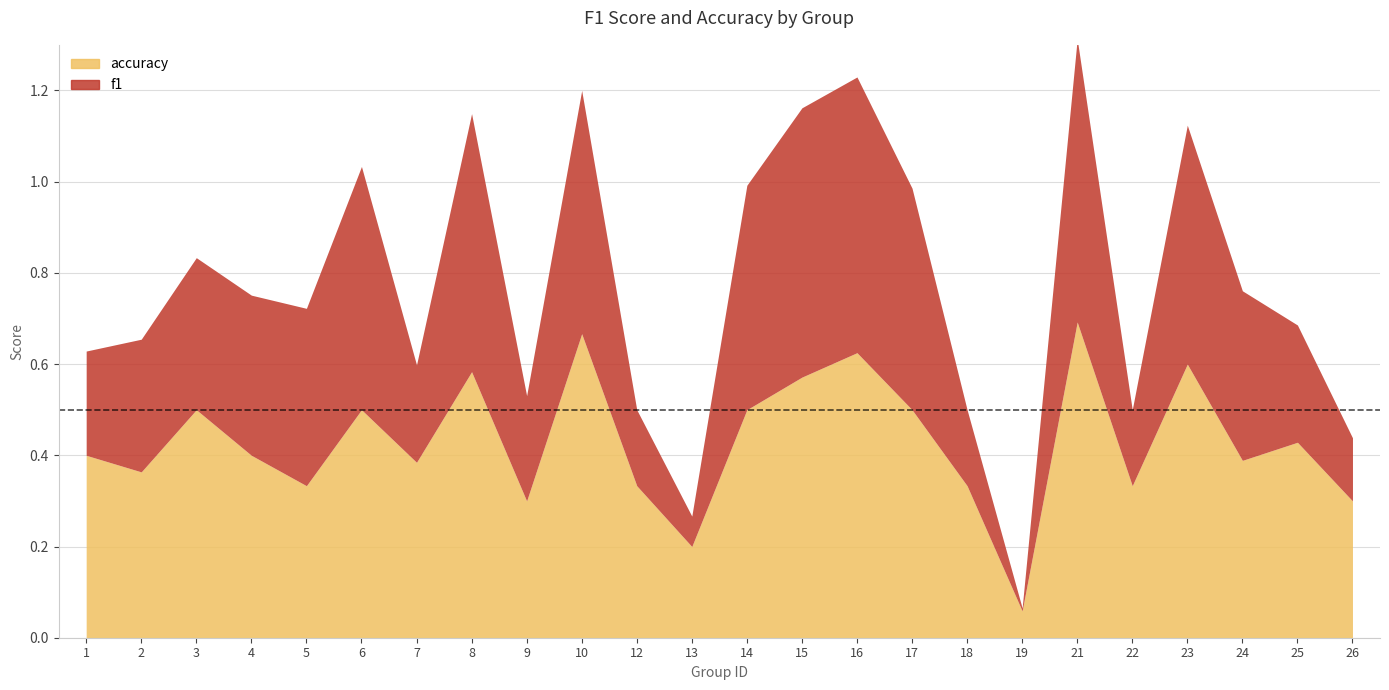

What is the value of the accuracy point at the 20th from the left?

0.3